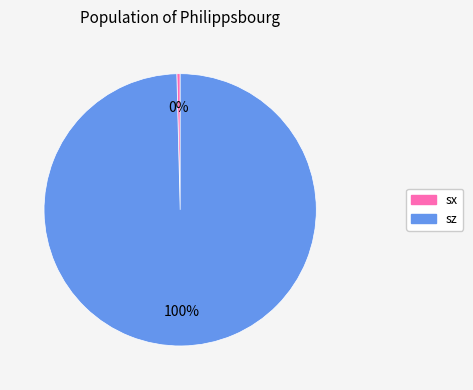

Is there a majority slice in this chart?

Yes